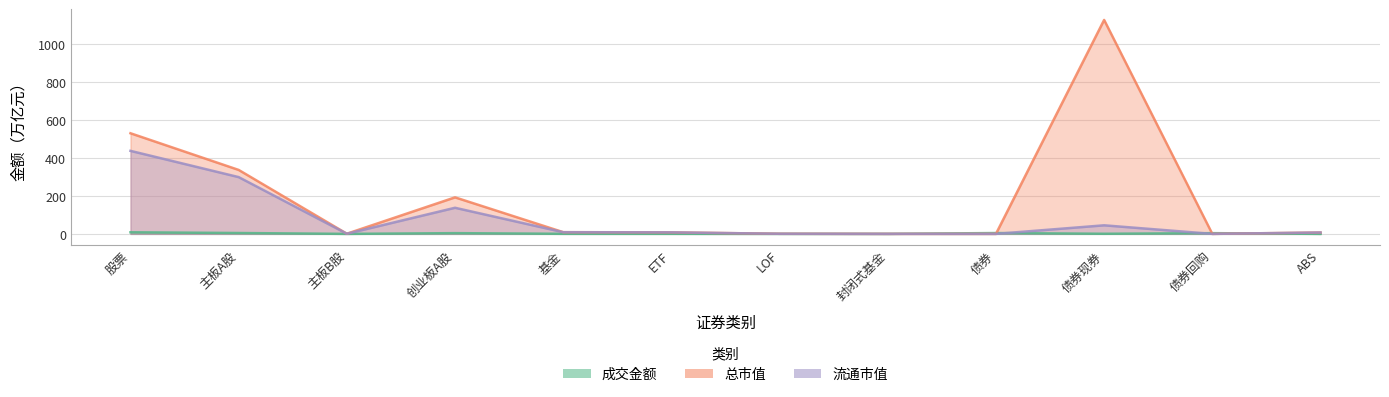

Read the 成交金额 value at 创业板A股.

3.8